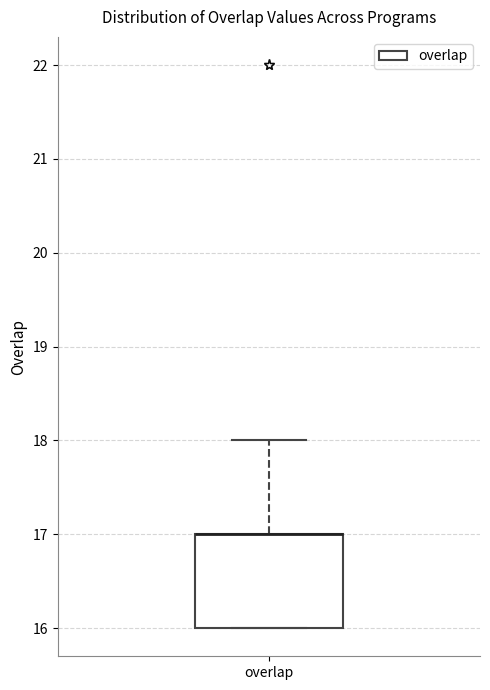

Read this box plot against the y-axis: the position of the median line, the range covered by the box, and the ends of both whiskers. The values are not printed on the chart, so give them approximately, as read against the axis.

median 17 (drawn on the box's upper edge), box 16 to 17, whiskers 16 to 18